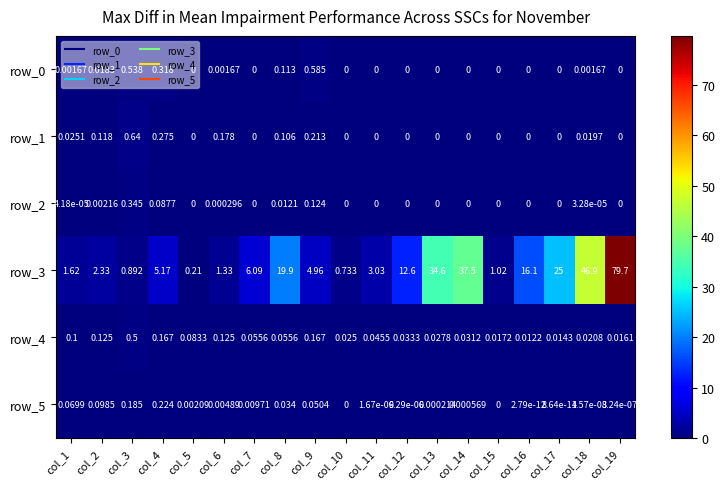

The value of row_5 at col_14 is 0.0. True or false?

True